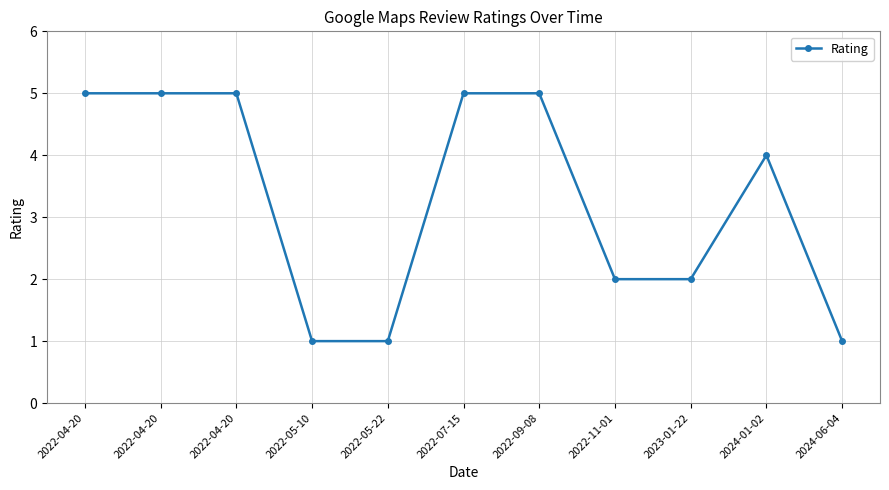

Reading left to right, transcribe all the data shown in this chart.

5	5	5	1	1	5	5	2	2	4	1